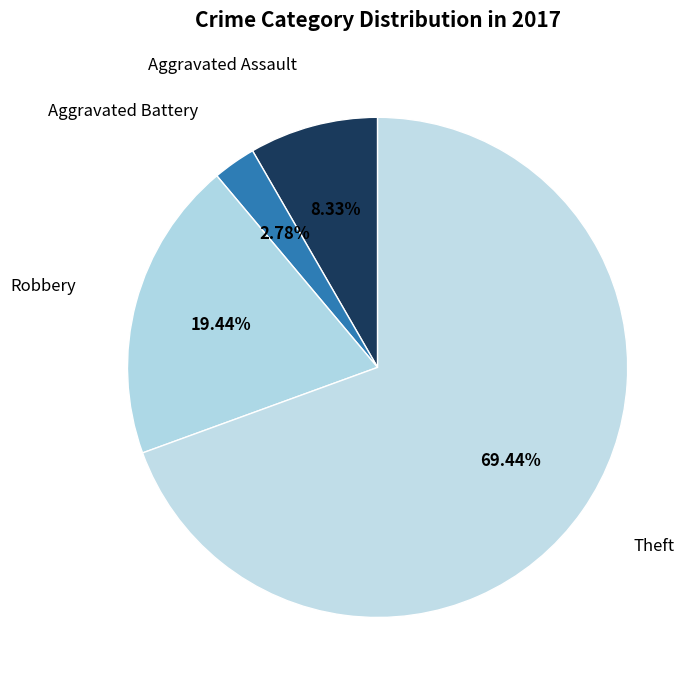

How many slices are in this pie chart?

4